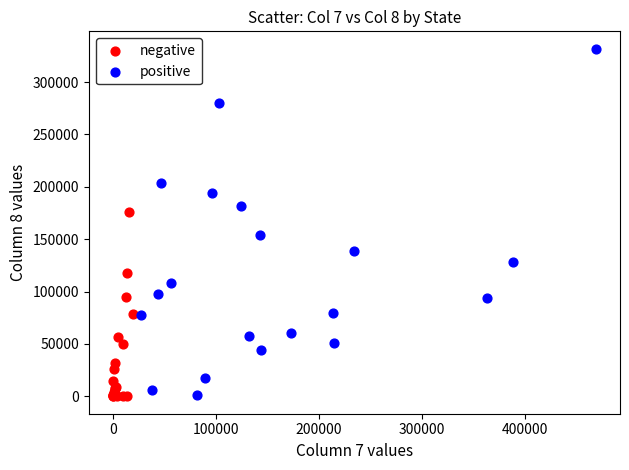

Which series has the widest spread of Y values?

positive